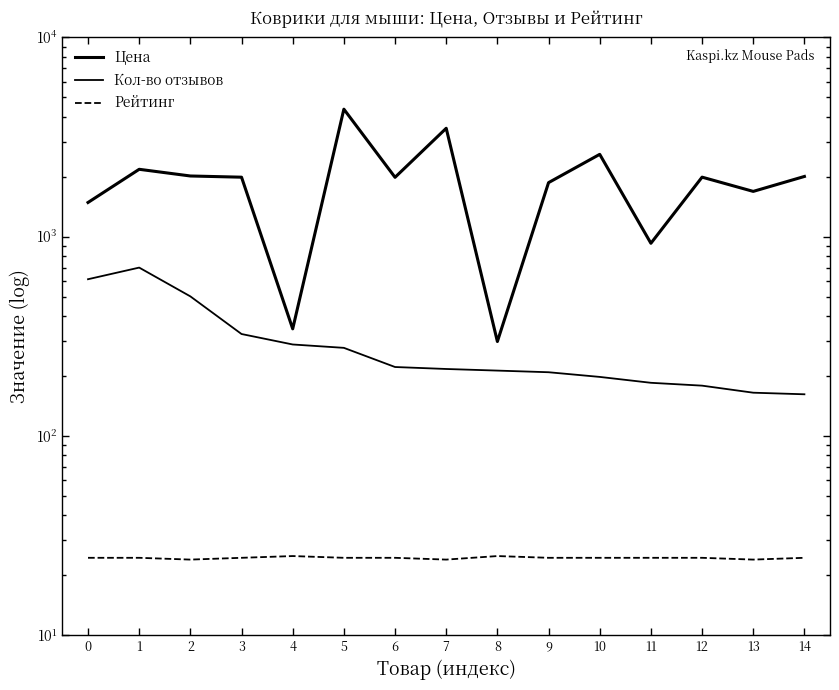

List the series in order of their peak value, highest first.

Цена, Кол-во отзывов, Рейтинг